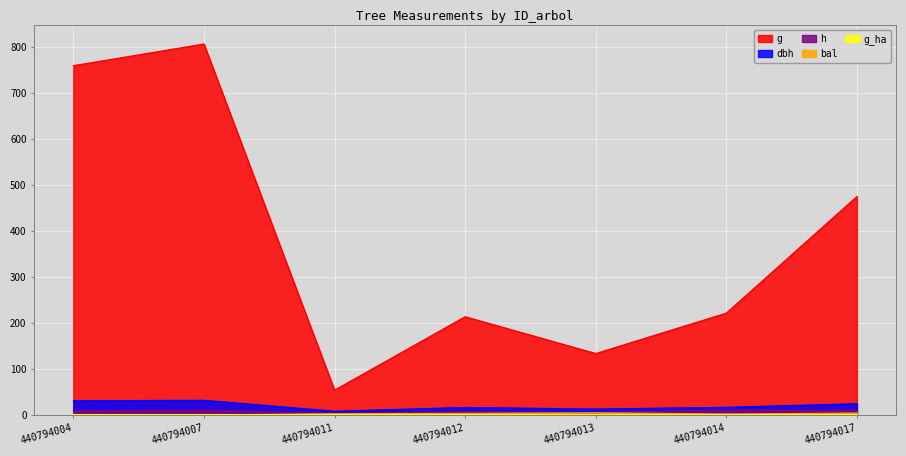

Does the chart display data point markers on the line(s)?

No